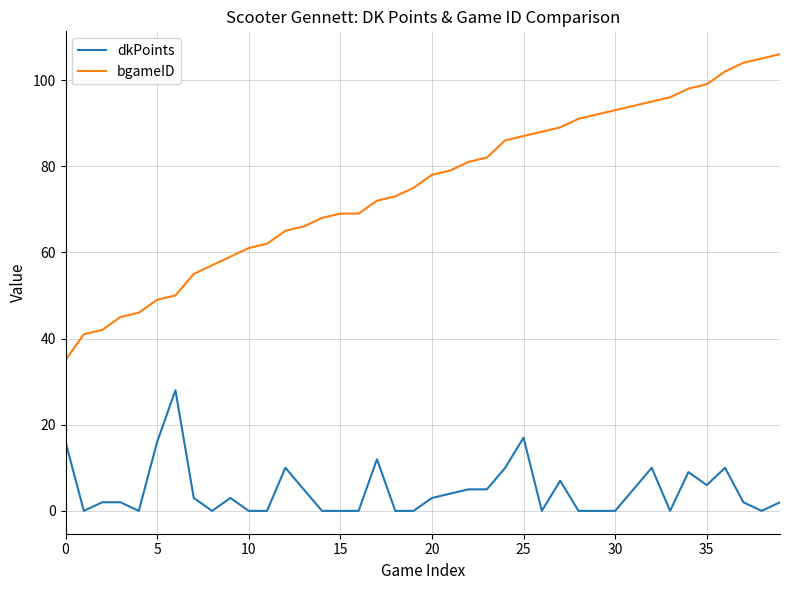

What is the maximum value for bgameID?

106